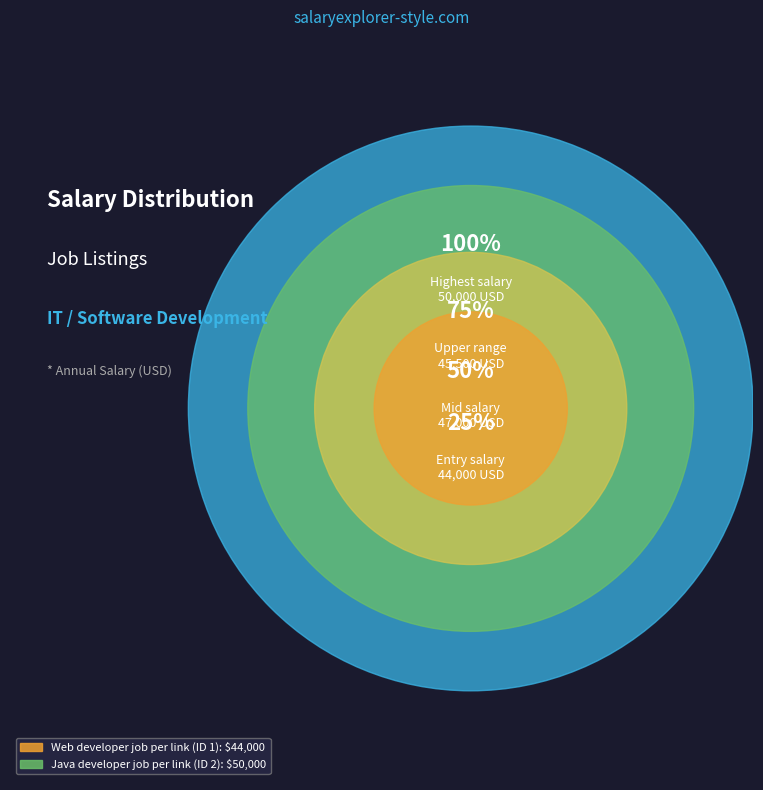

Rank the categories by value from highest to lowest.

Java developer job per link (ID 2), Web developer job per link (ID 1)